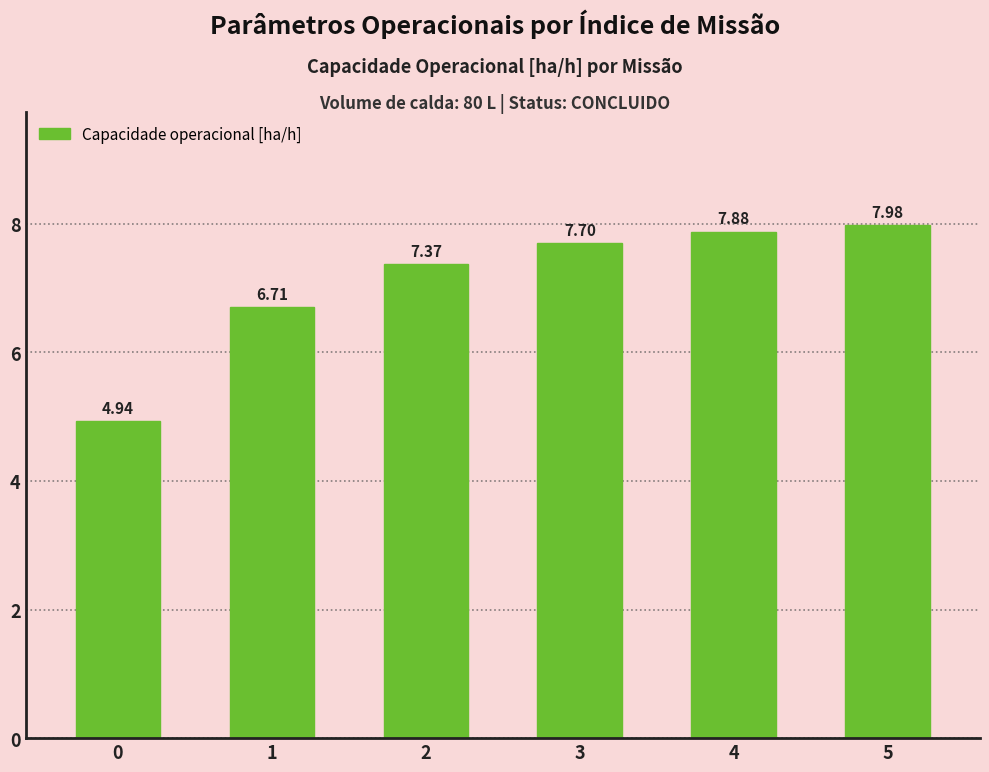

What is the difference between the maximum and second lowest values?

1.3